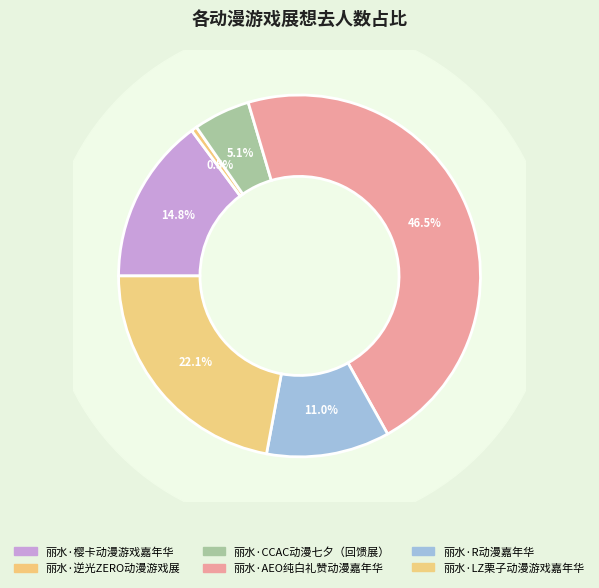

Is there any slice that represents more than half of the pie?

No